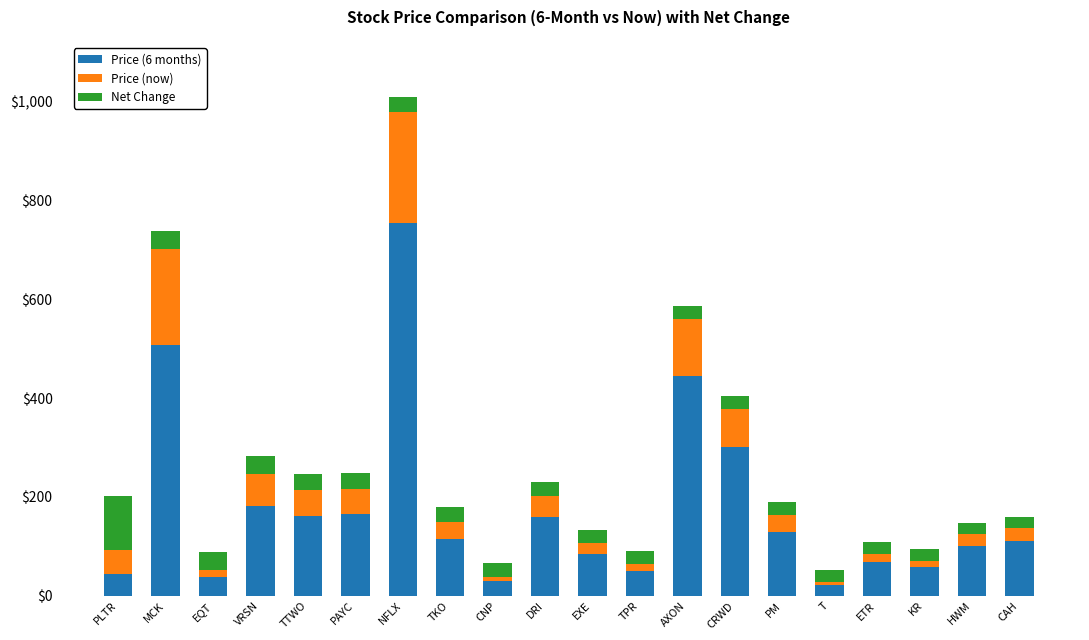

Does the chart contain stacked bars?

Yes